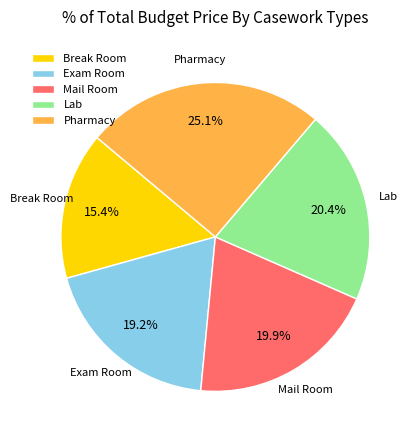

What is the smallest slice in the pie chart?

Break Room